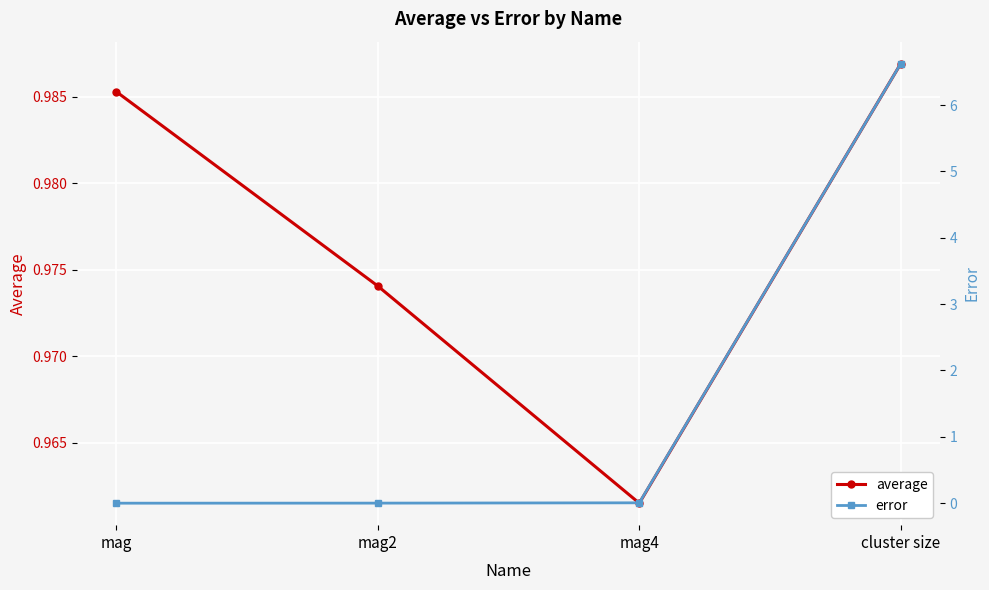

What are all the series names shown in the legend?

average, error